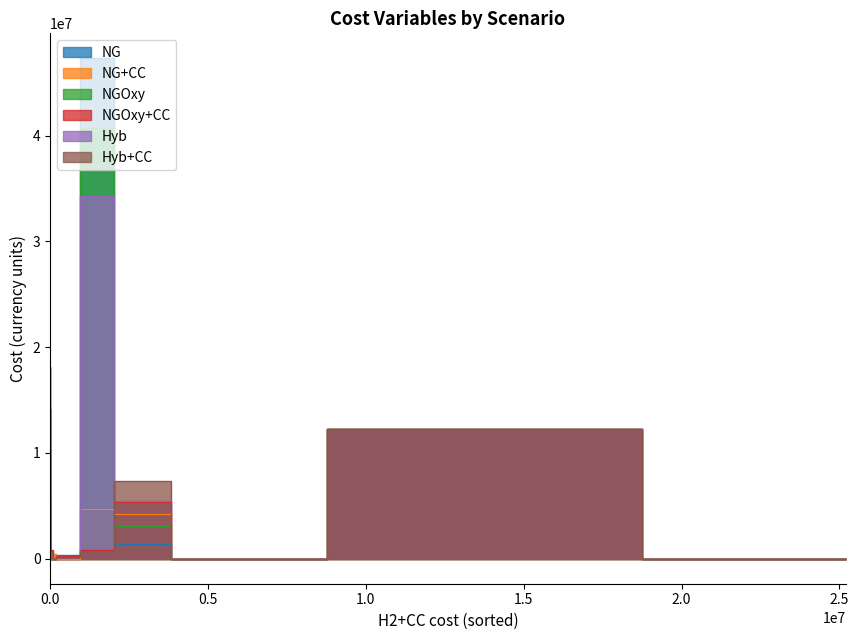

True or false: Hyb has more than 1 points higher than both neighbors.

True